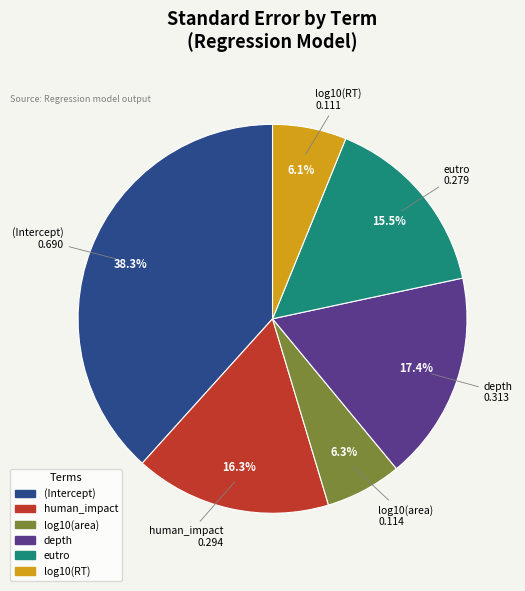

Does human_impact account for over 50% of the chart?

No